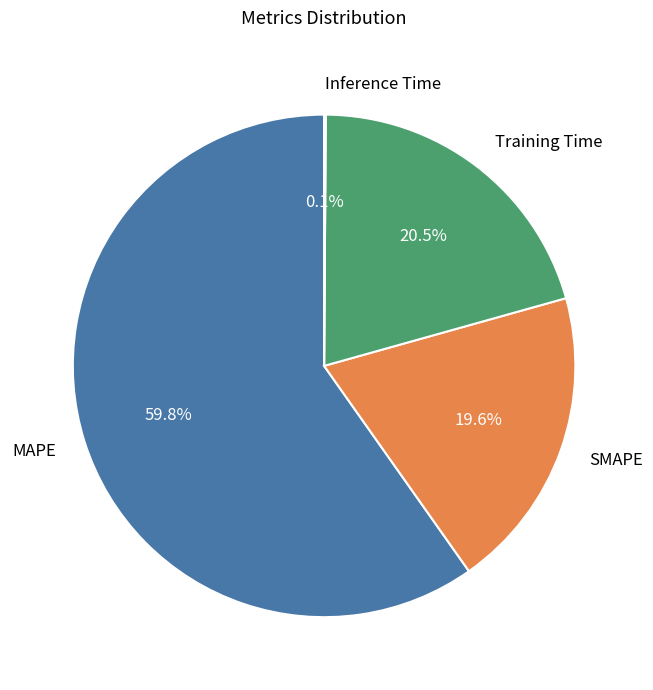

What is the largest slice in the pie chart?

MAPE